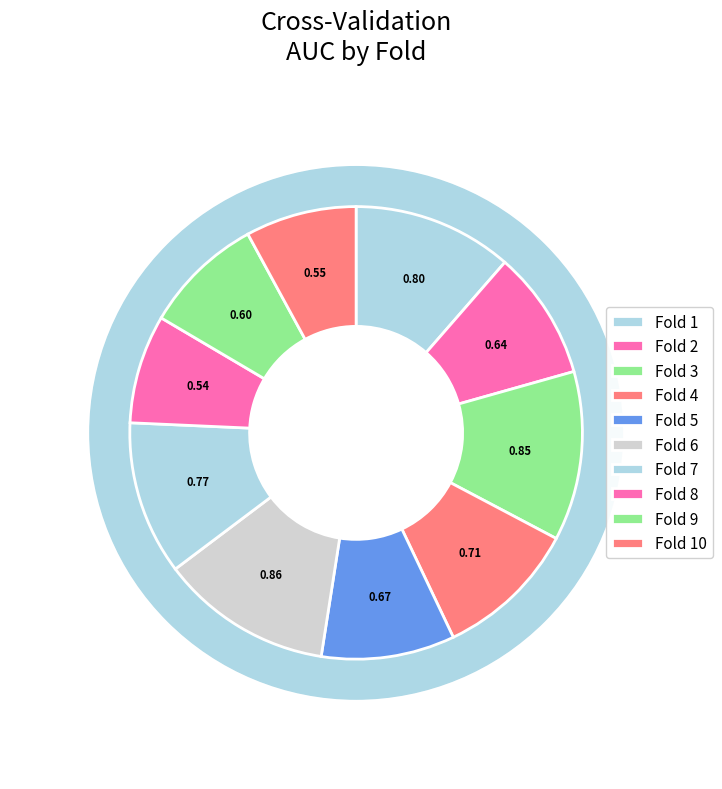

What percentage is the Fold 2 slice, to the nearest percent?

9%